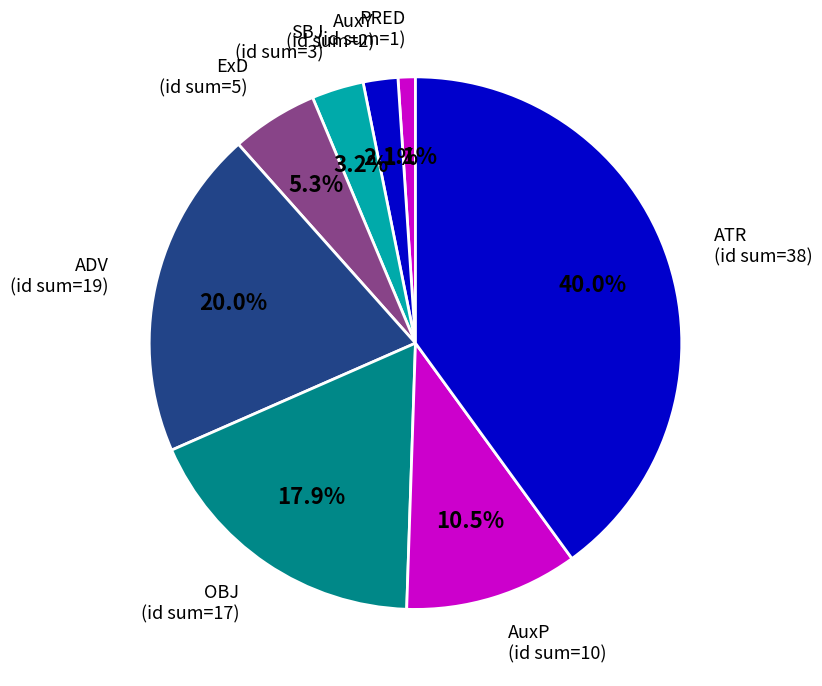

True or false: ATR accounts for 24% of the total.

False